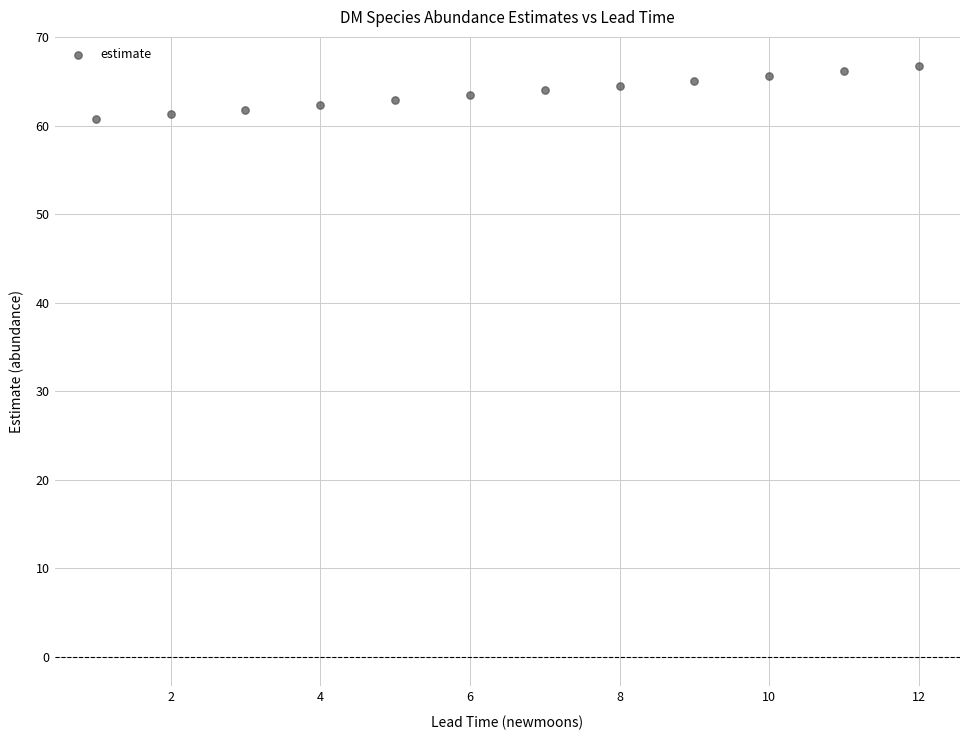

What is the range of Y values (max minus min)?

6.0